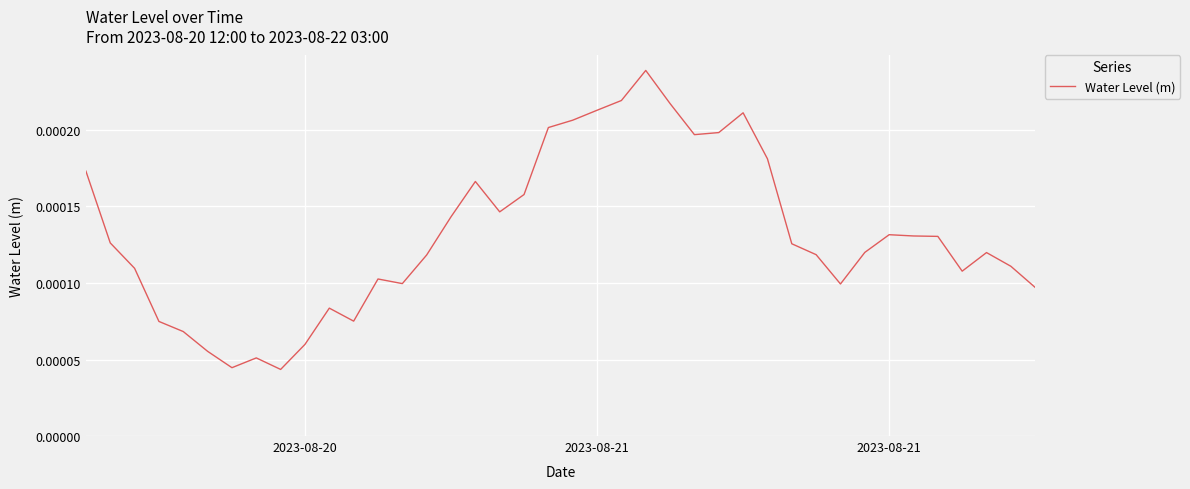

How many lines are shown in the chart?

1